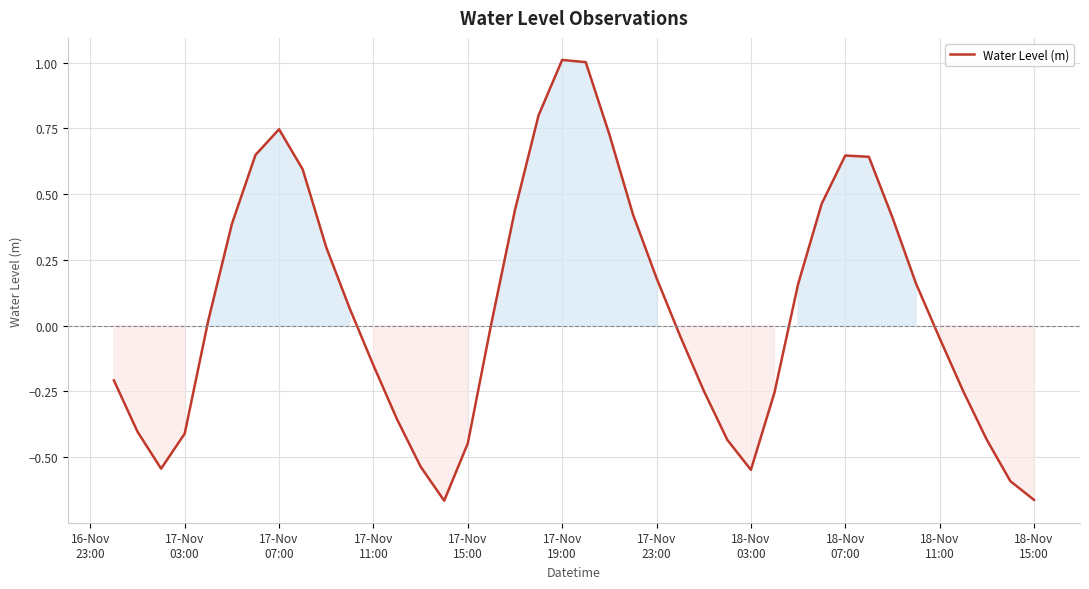

What is the greatest value displayed?

1.0